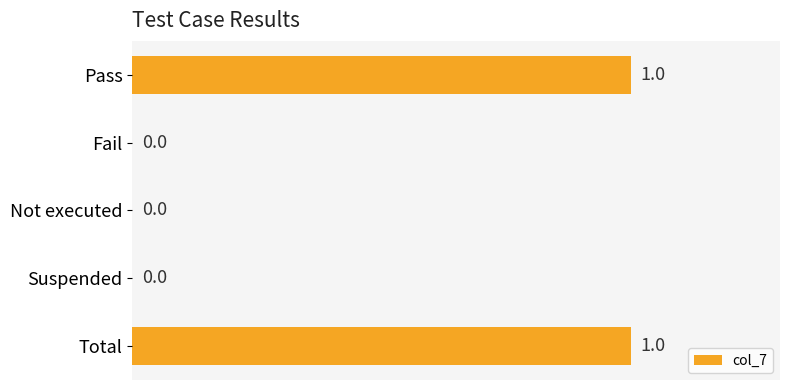

True or false: the data shows -1 at Not executed.

False